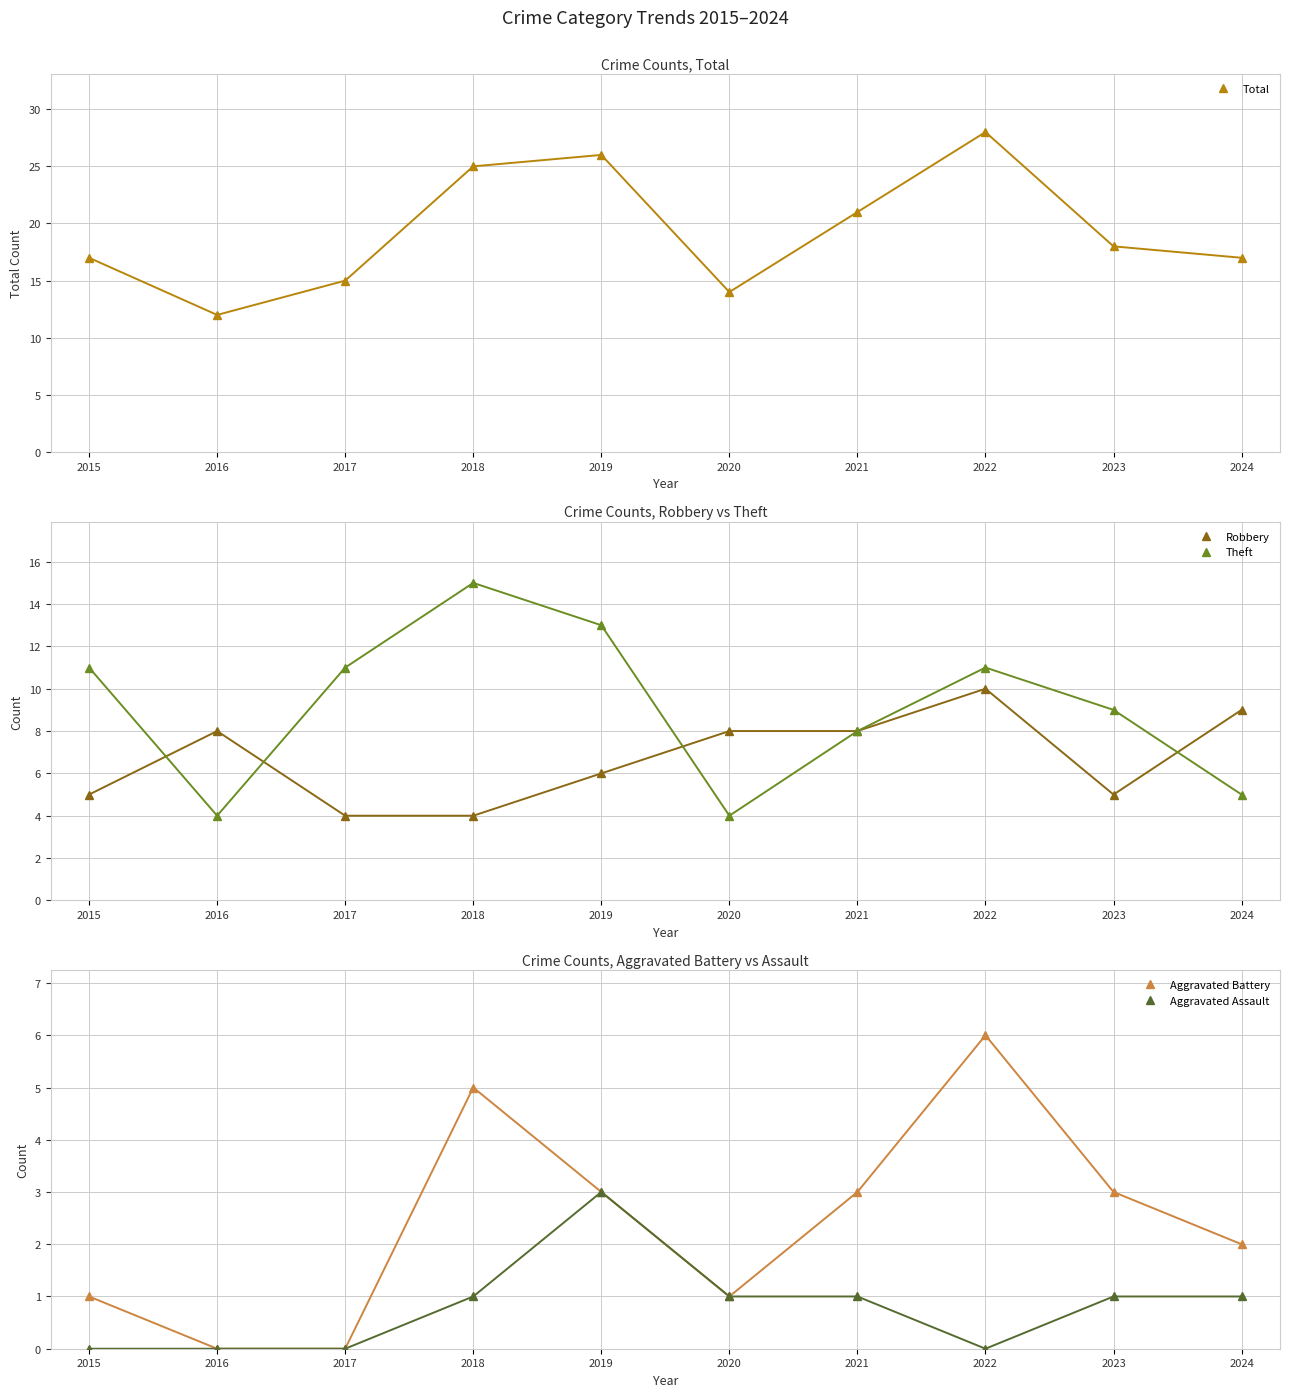

At 2021, list the series in order from smallest to largest.

Aggravated Assault, Aggravated Battery, Robbery, Theft, Total